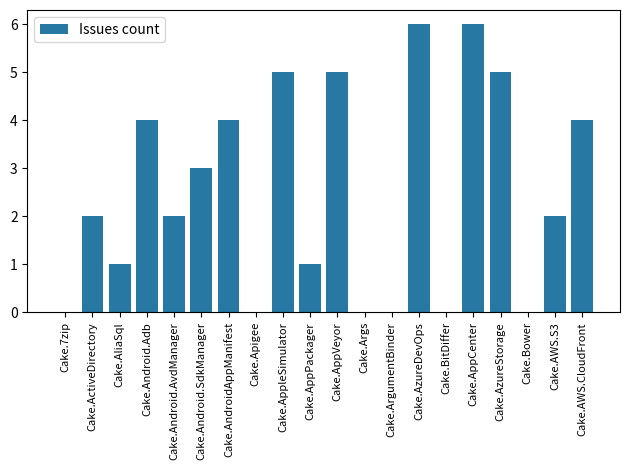

How many distinct data groups are displayed?

1